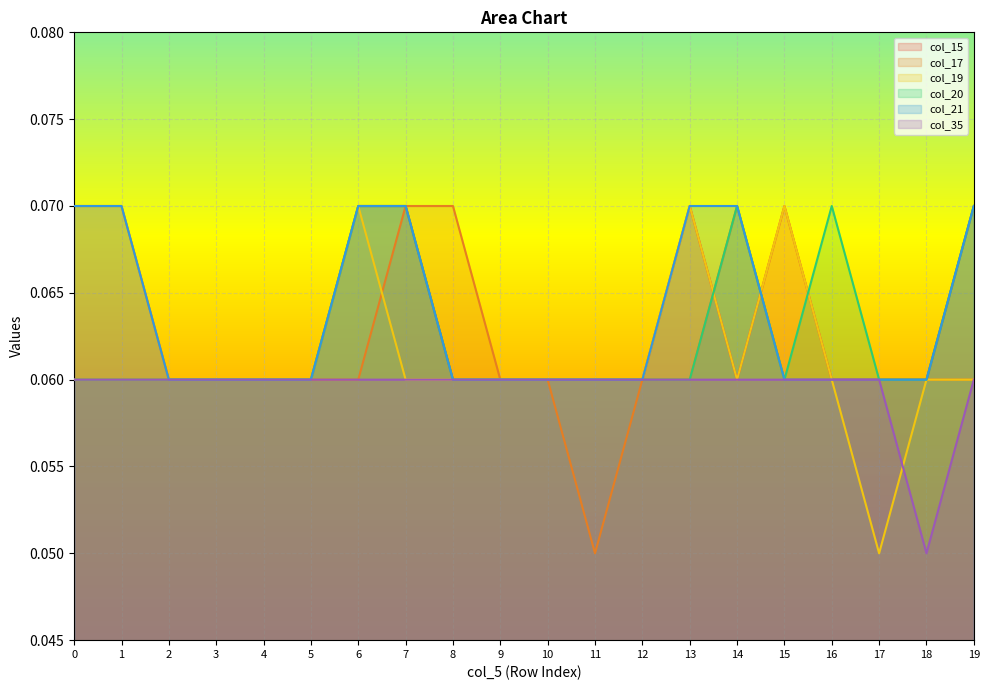

True or false: col_21 has more than 2 points higher than both neighbors.

False